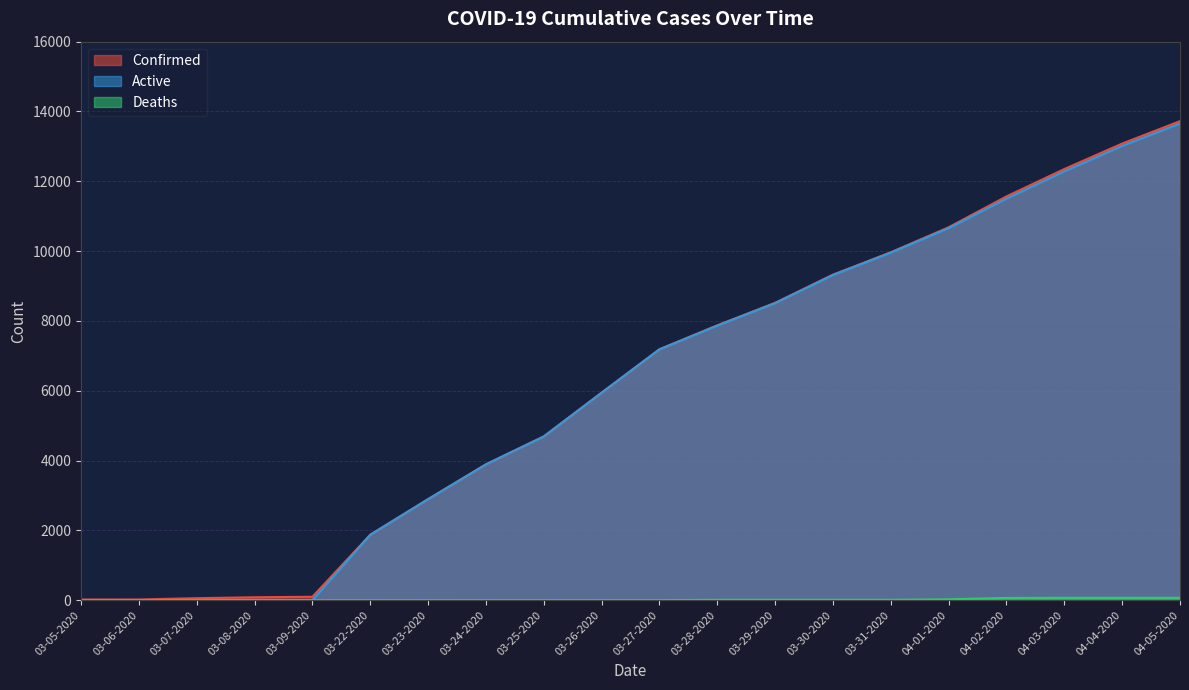

Reading left to right, extract all data points from this chart.

Confirmed: 18	19	57	83	98	1873	2894	3891	4691	5944	7187	7875	8519	9326	9967	10683	11567	12351	13081	13723
Deaths: 0	0	0	0	0	0	0	1	1	1	1	10	10	10	10	25	64	67	67	67
Active: 0	0	0	0	0	1873	2894	3890	4690	5943	7186	7865	8509	9316	9957	10658	11503	12284	13014	13656